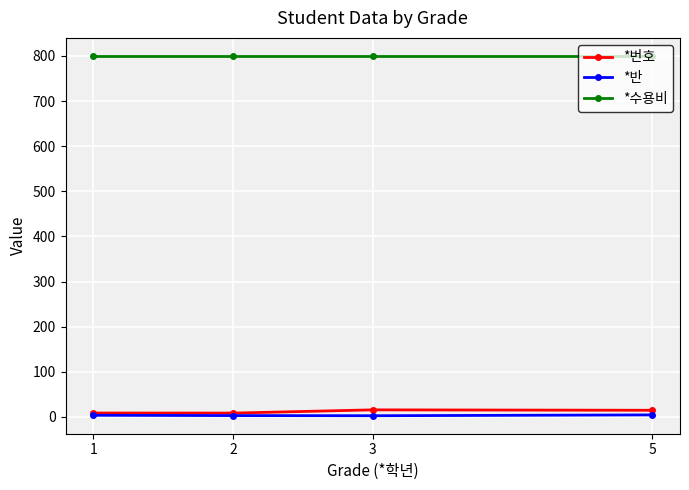

Which series has the largest total across all categories?

*수용비